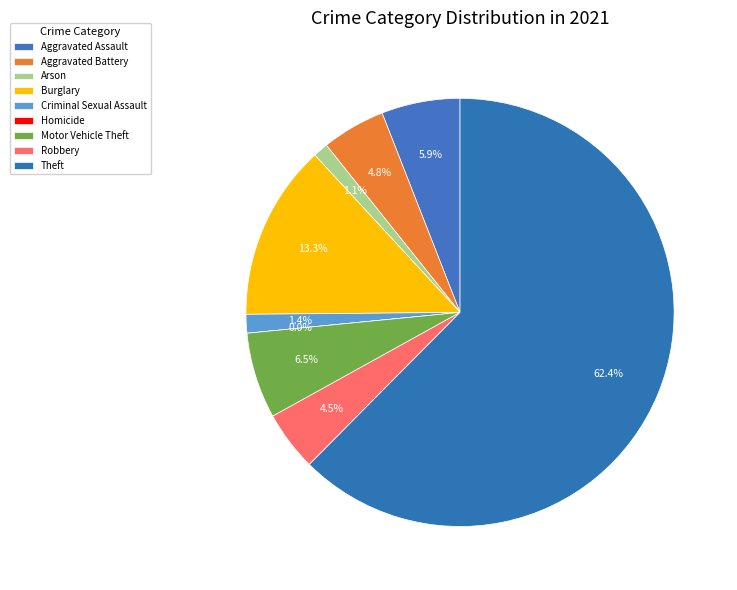

Is the sum of Aggravated Battery and Criminal Sexual Assault greater than half?

No